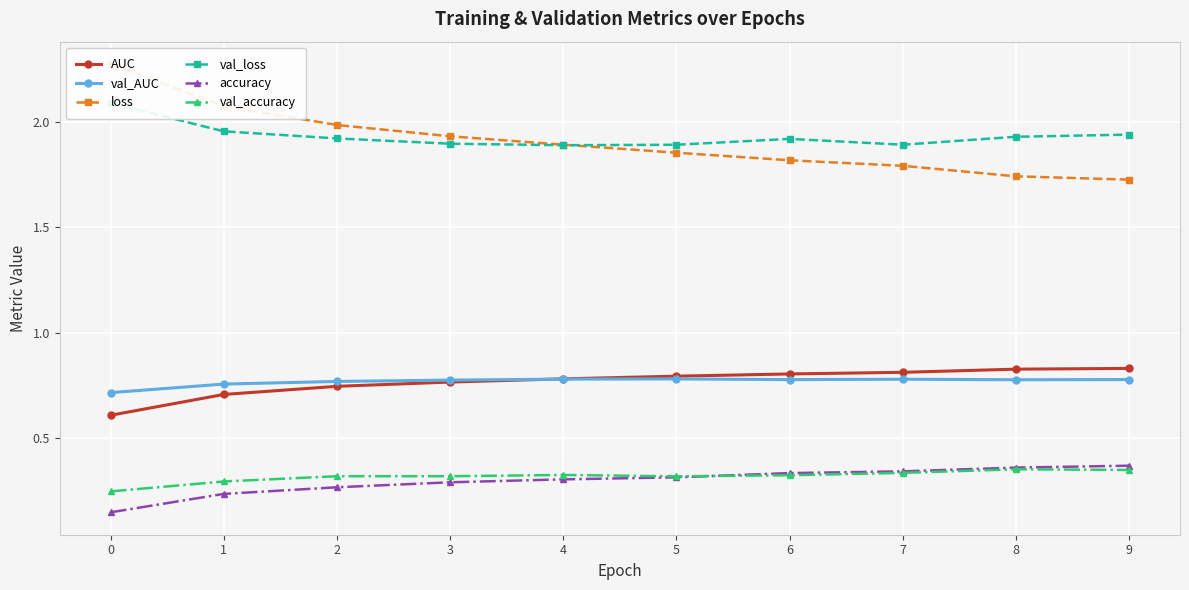

How many lines are shown in the chart?

6